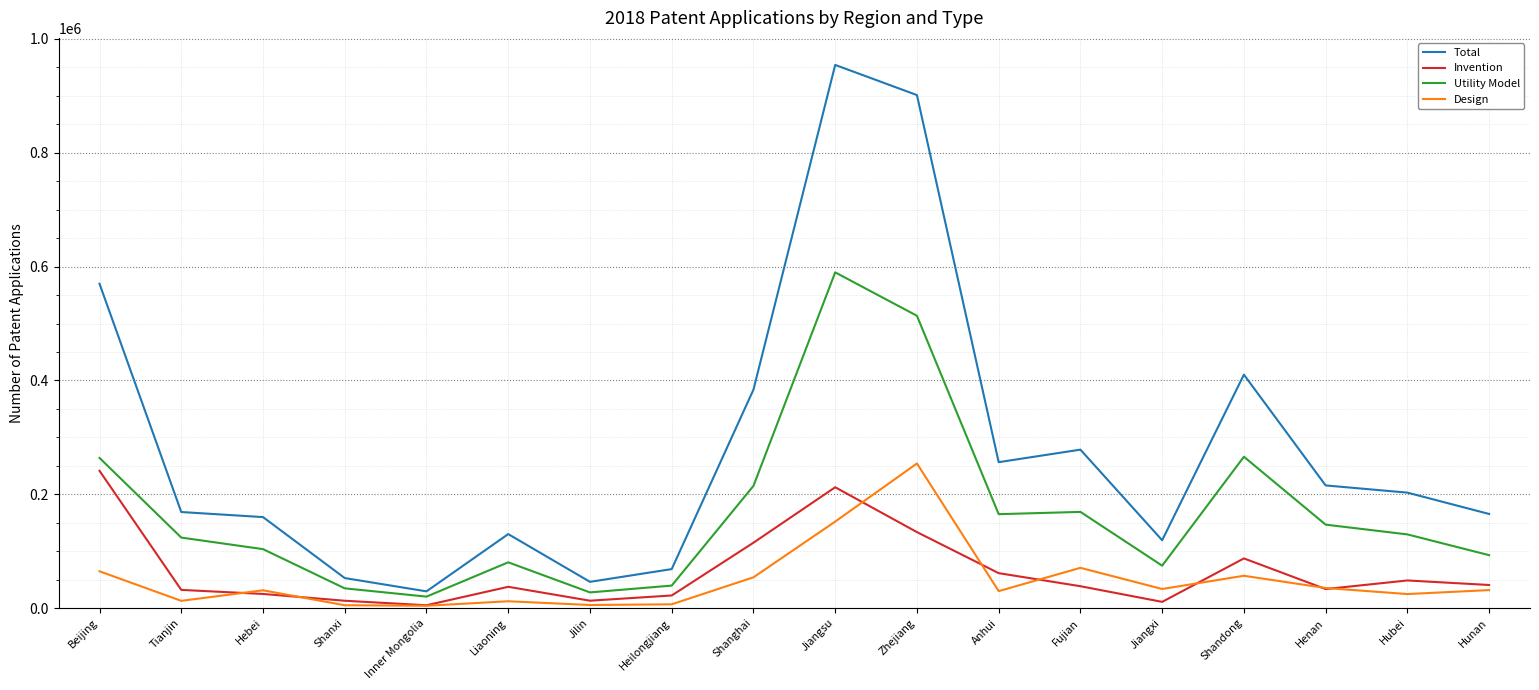

The value of Total at Anhui is 78476. True or false?

False